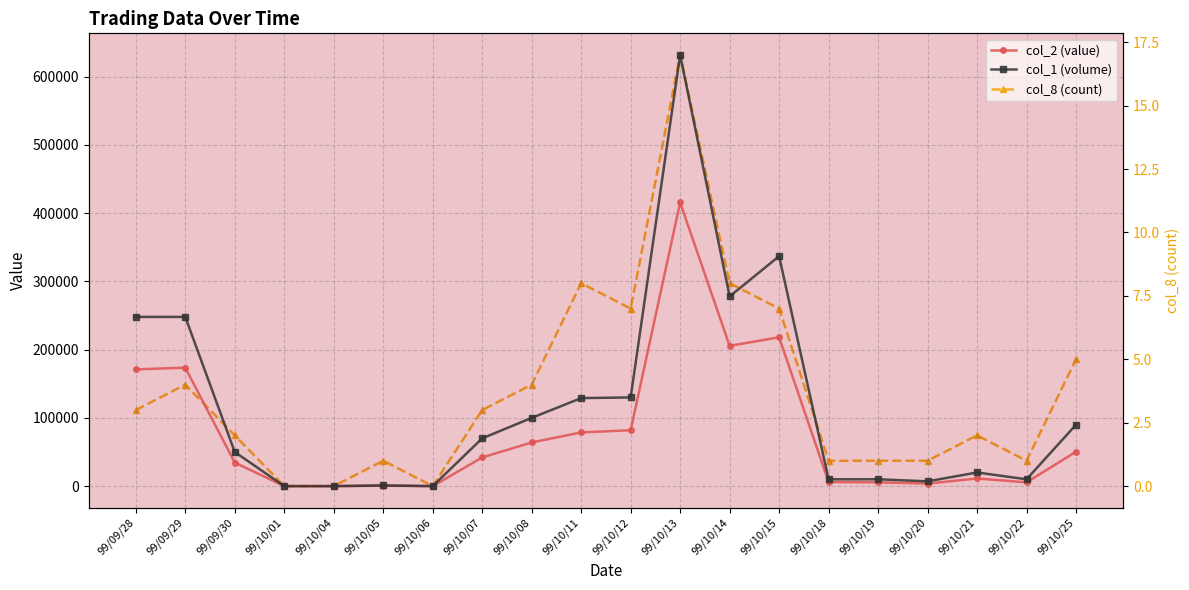

Which series has the largest range (max minus min)?

col_1 (volume)